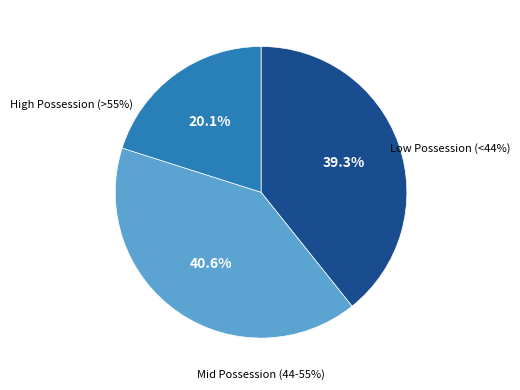

Is it true that Aston Villa is 1% of the pie?

False